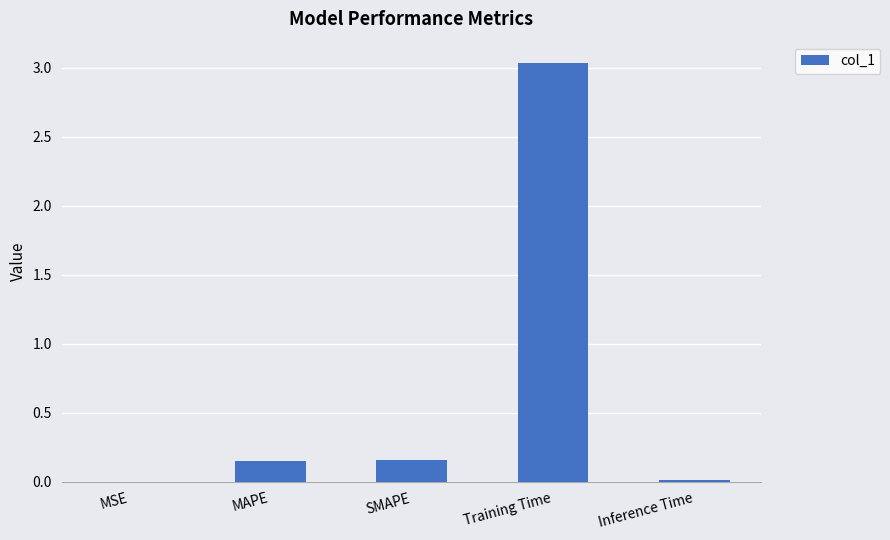

The value at MSE is 0.0. True or false?

True